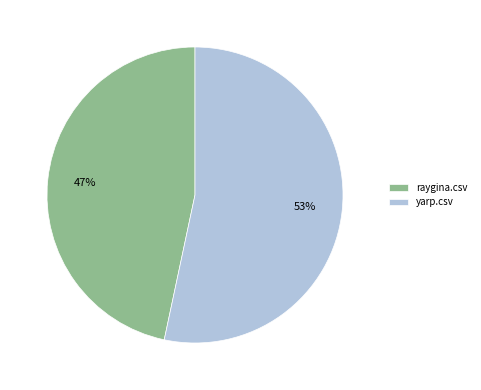

Do yarp.csv and raygina.csv together represent more than half of the pie?

Yes